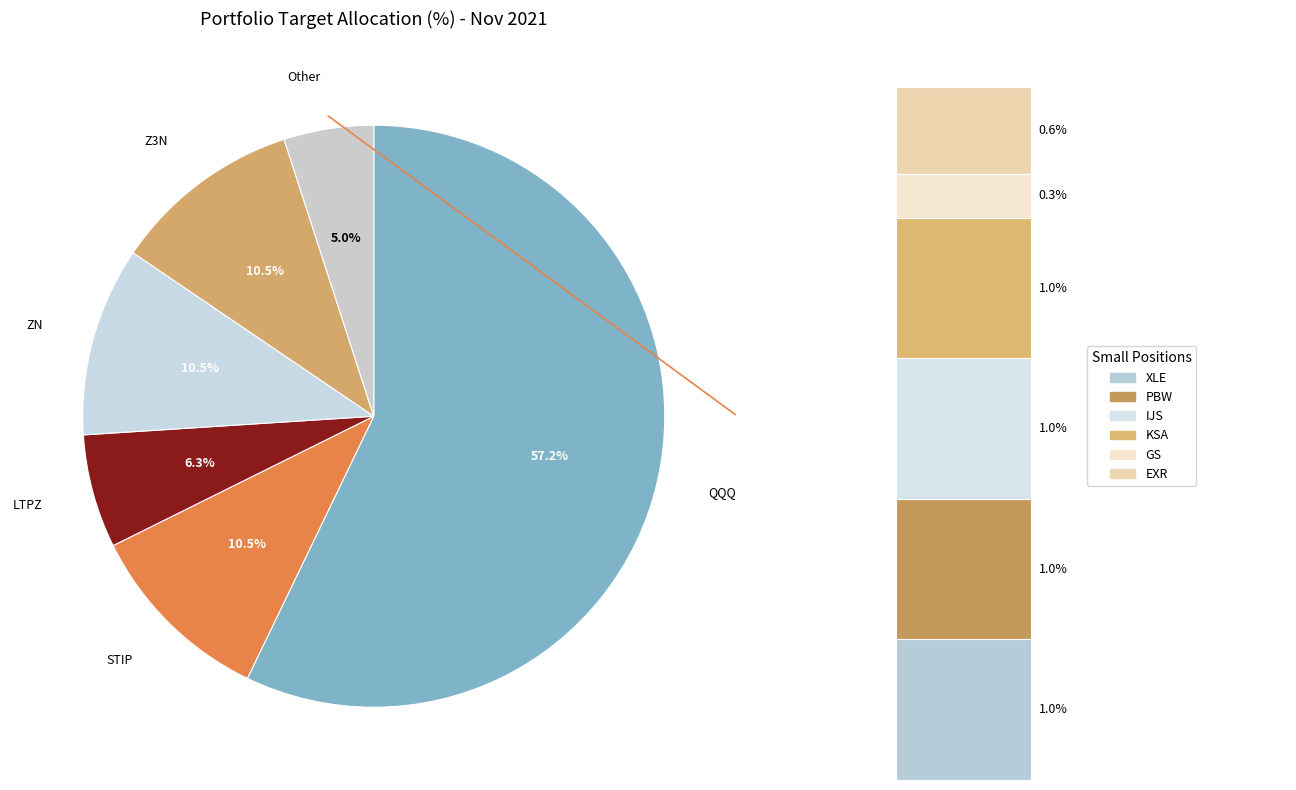

What portion of the pie excludes QQQ?

42.8%